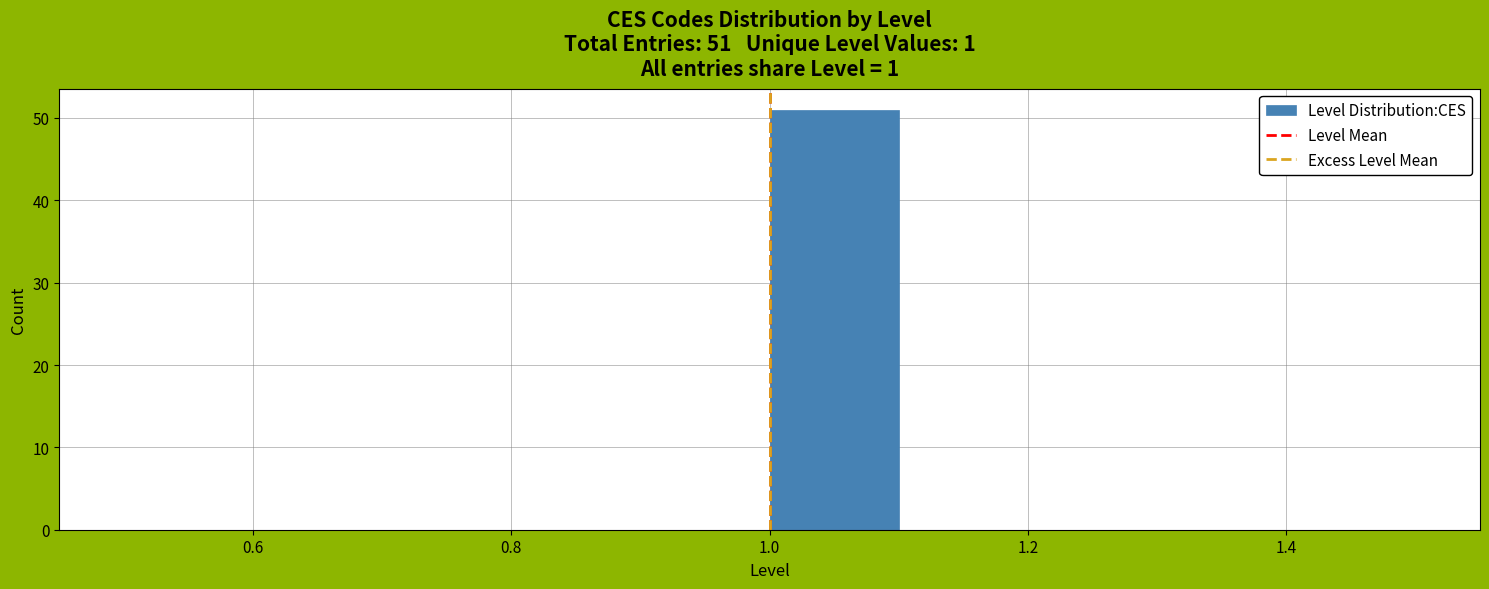

Which range on the x-axis has the tallest bar?

1.0 to 1.1